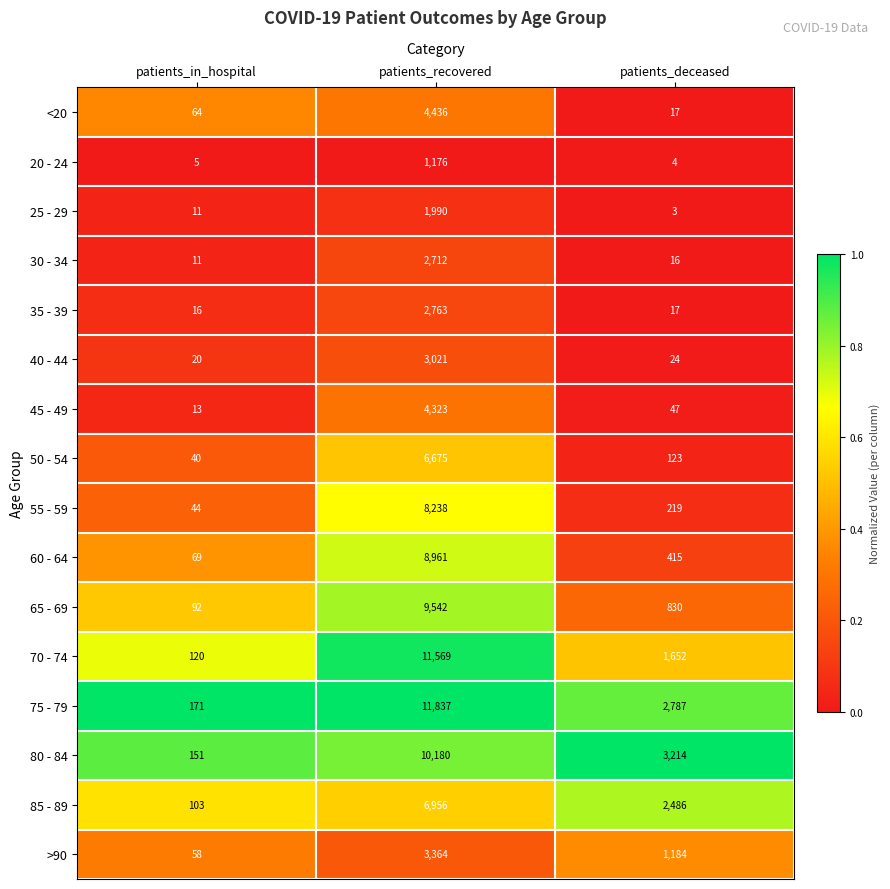

The 55 - 59 series shows 4973 at patients_recovered. True or false?

False